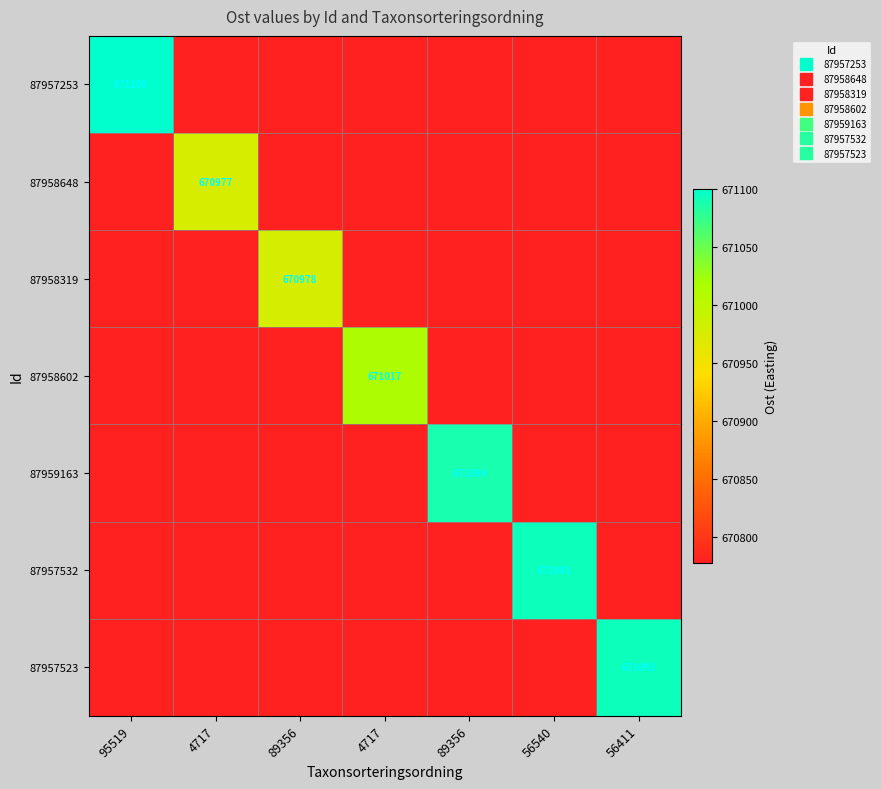

What is the difference between the maximum and minimum values in the 87957532 series?

316.0